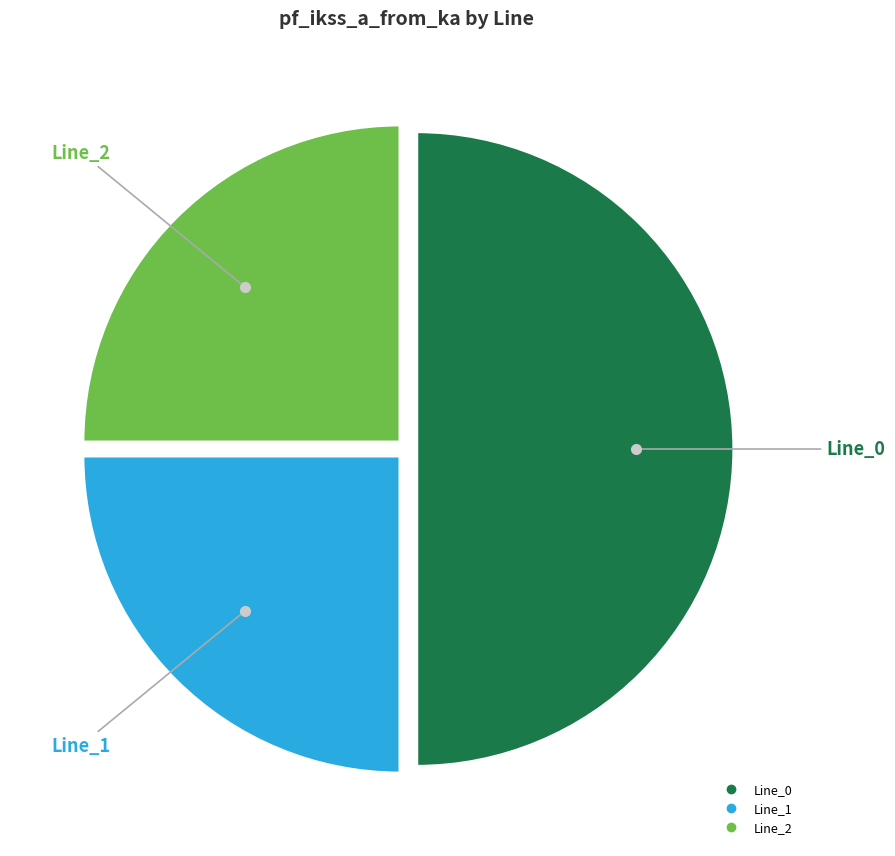

What is the largest slice in the pie chart?

Line_0